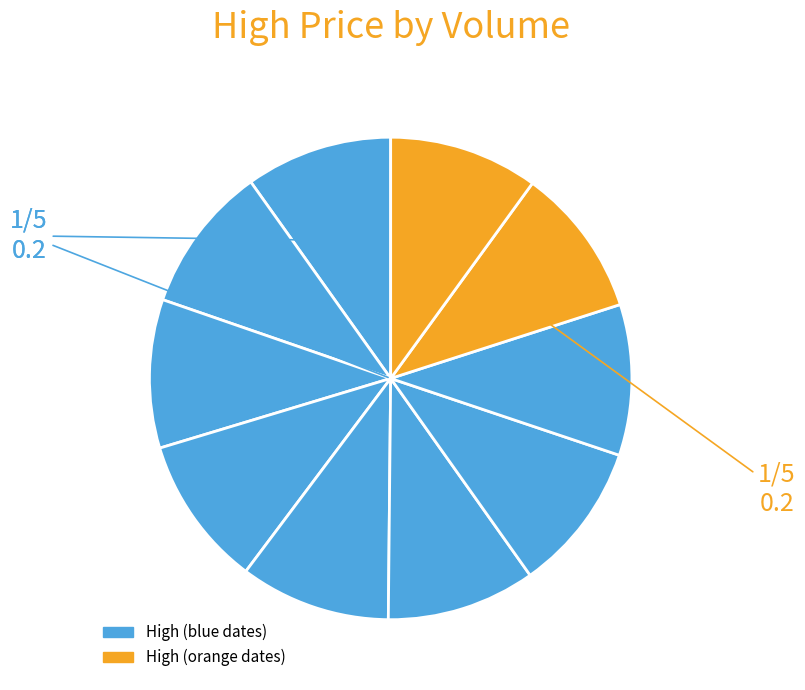

How many segments does this pie chart have?

10